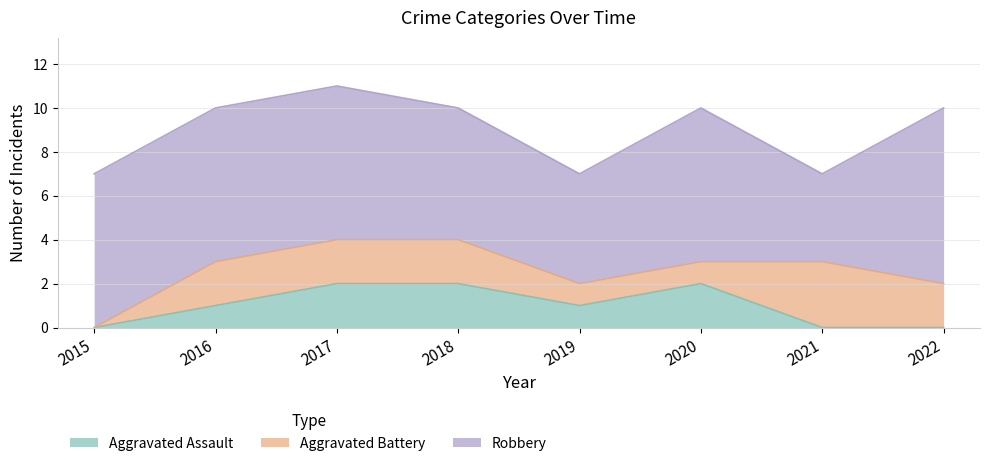

Where is the first local maximum for Robbery?

2020